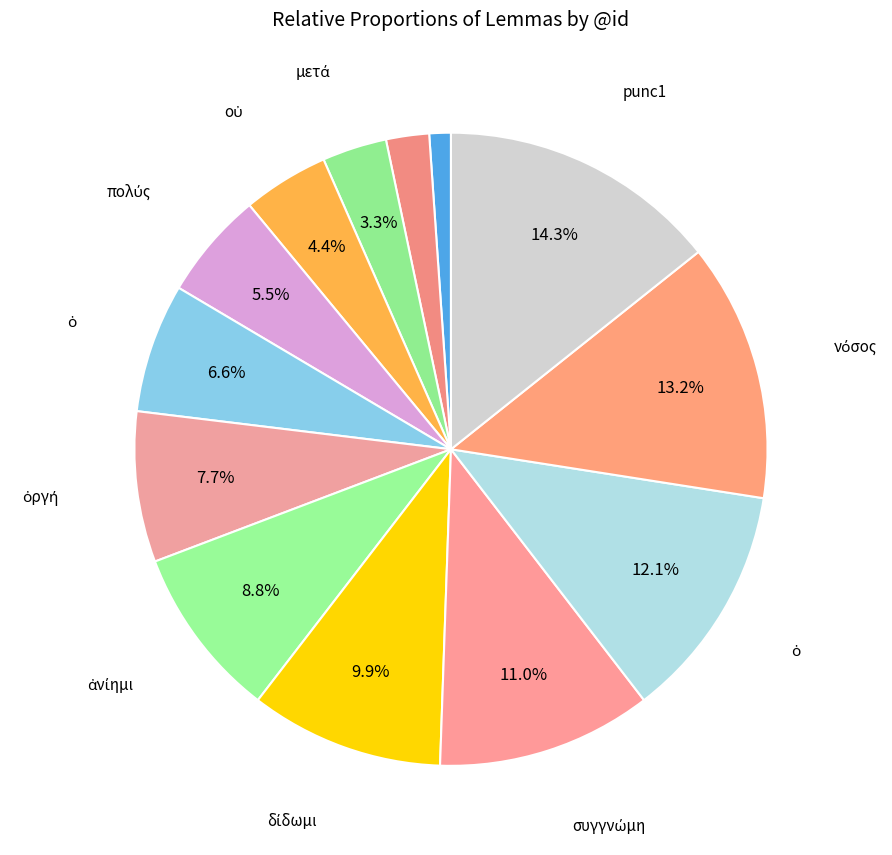

How many slices are in this pie chart?

13